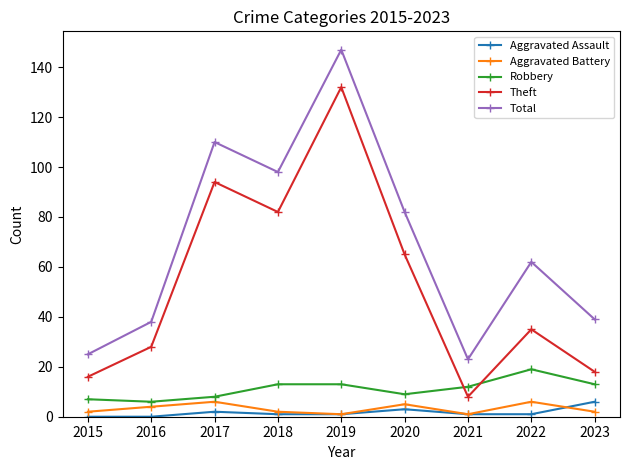

Reading left to right, extract all data points from this chart.

Aggravated Assault: 0	0	2	1	1	3	1	1	6
Aggravated Battery: 2	4	6	2	1	5	1	6	2
Robbery: 7	6	8	13	13	9	12	19	13
Theft: 16	28	94	82	132	65	8	35	18
Total: 25	38	110	98	147	82	23	62	39